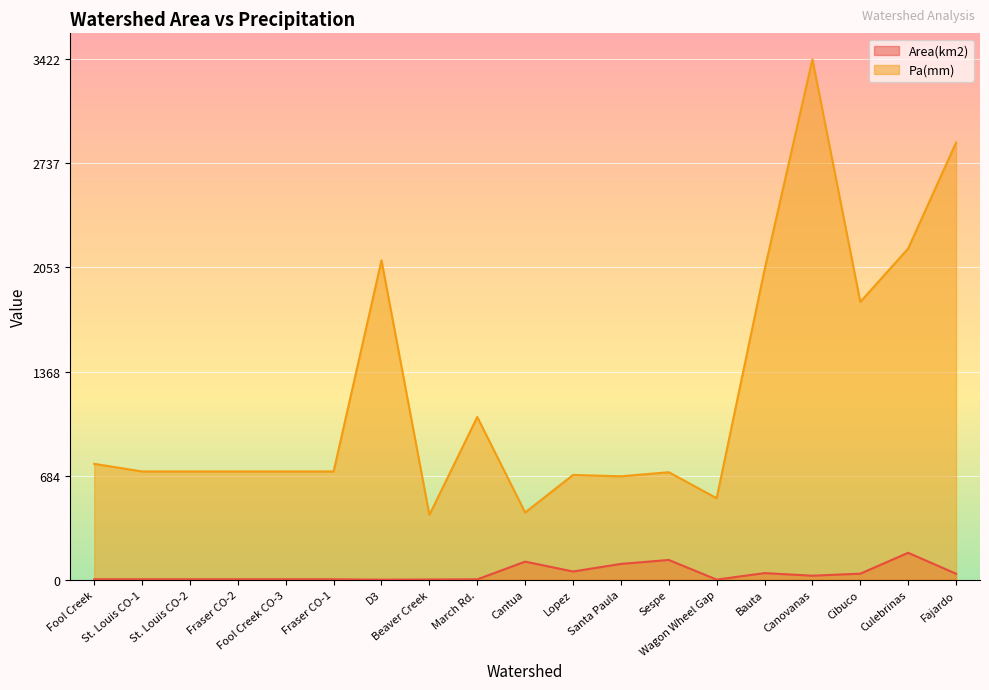

Which has a higher value, Fraser CO-2 or Fraser CO-1?

Fraser CO-2